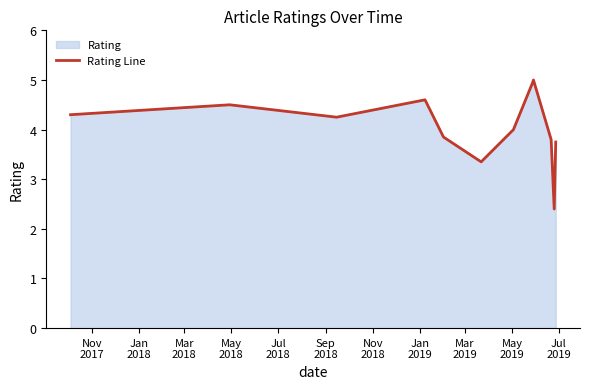

What is the difference between the maximum and minimum values?

2.6